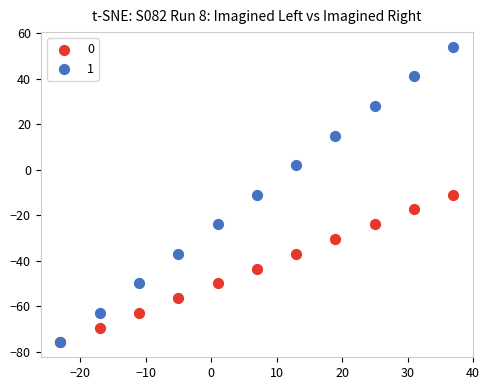

Which series contains the highest Y value?

1